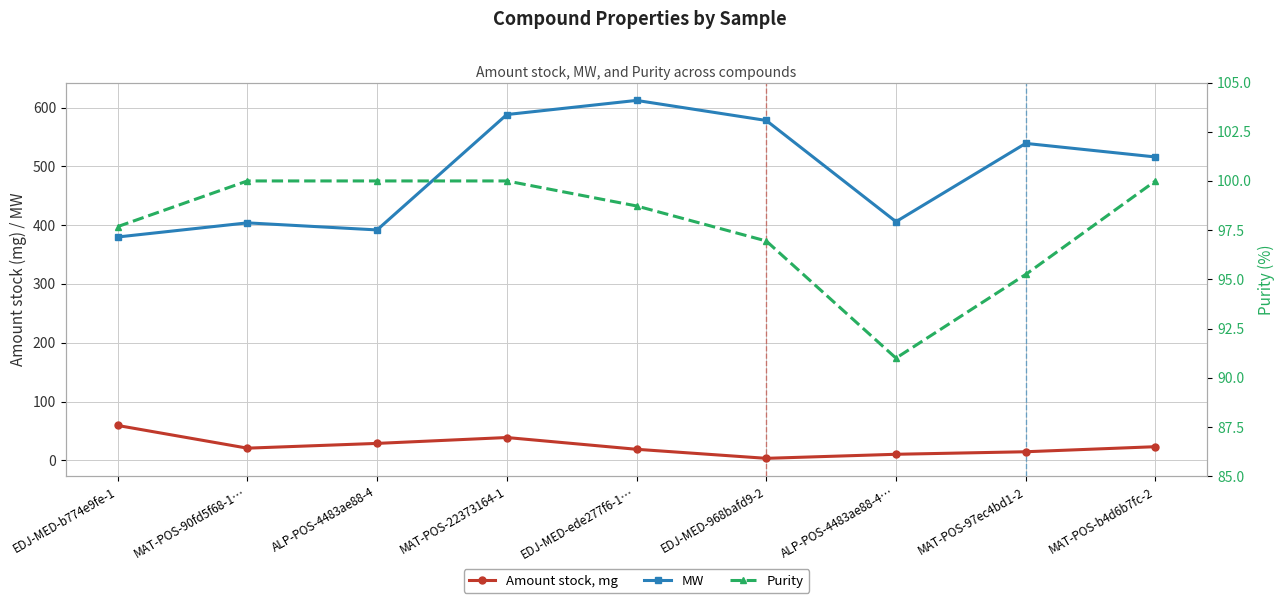

What is the sum of the Amount stock, mg values at MAT-POS-b4d6b7fc-2 and MAT-POS-22373164-1?

62.0